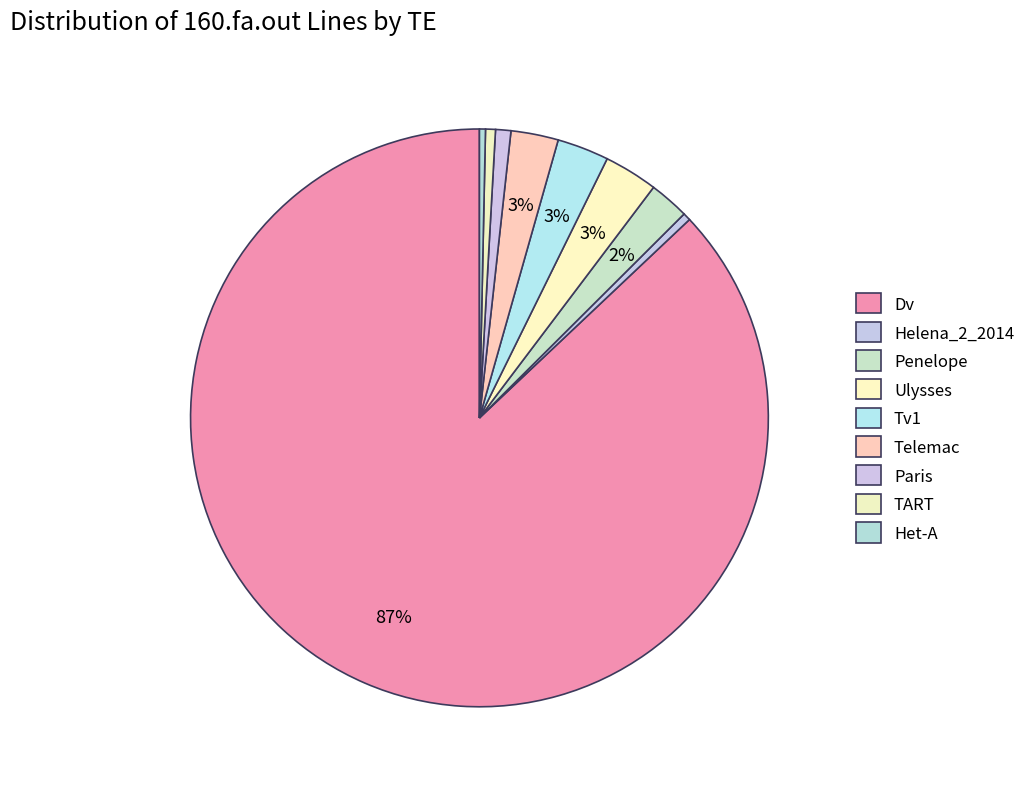

Does any single category account for the majority?

Yes